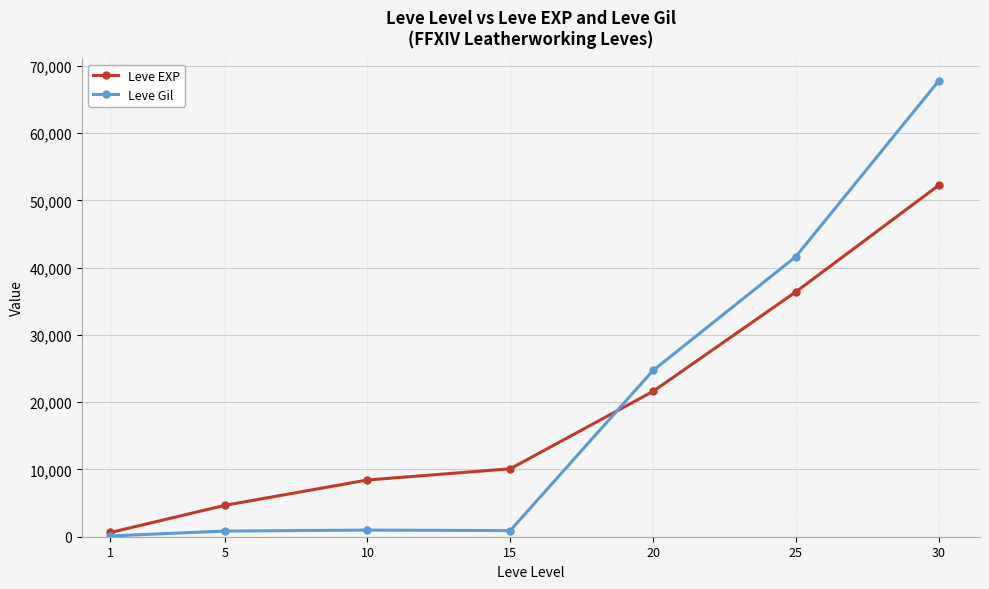

At which category does the chart reach its peak across all series?

30